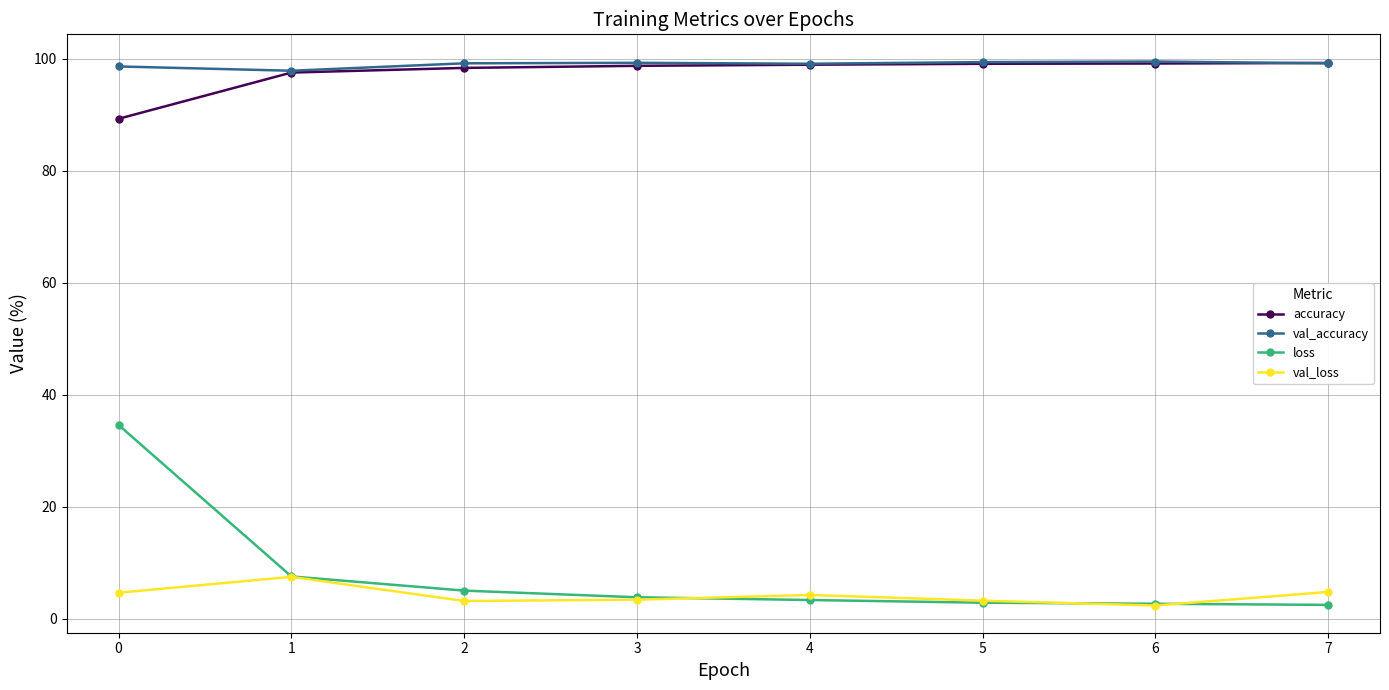

What is the spread (max minus min) of values at 5?

96.5